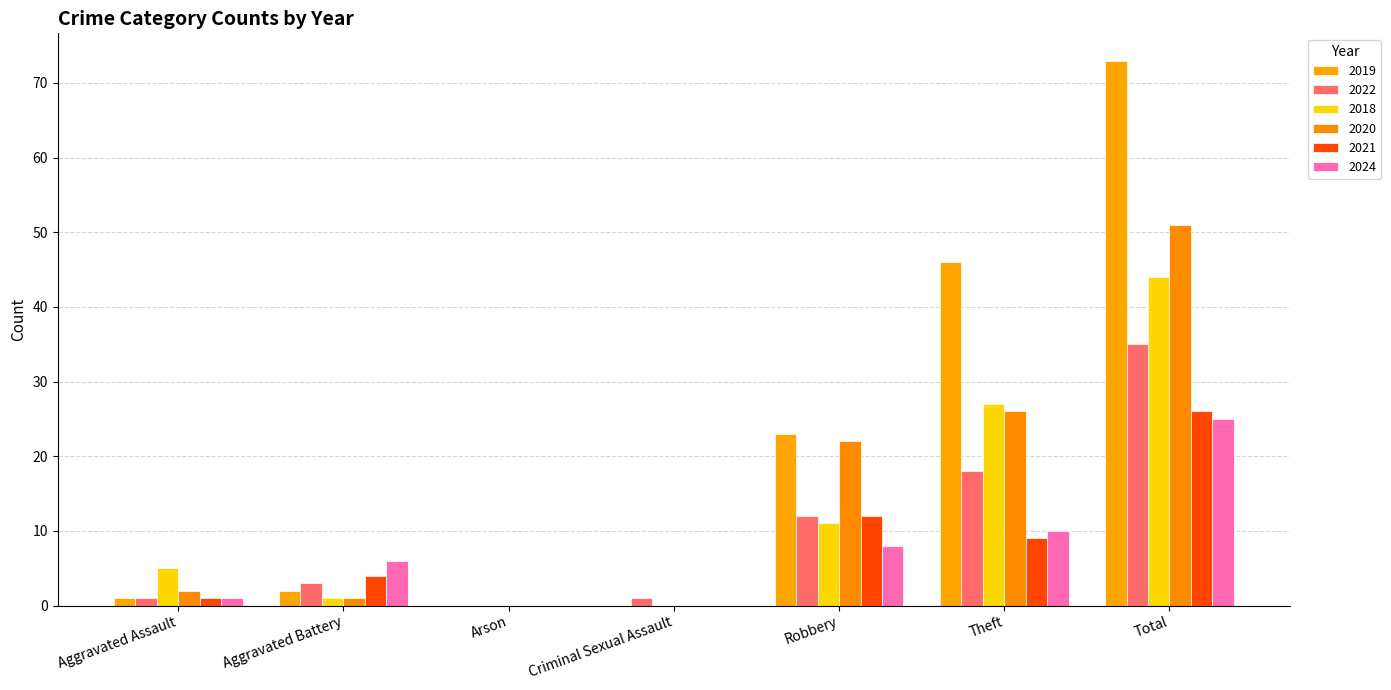

How many groups of bars are there?

7